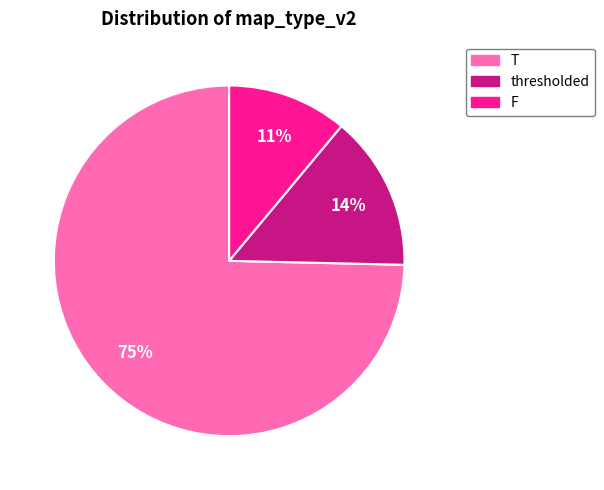

Does any single category account for the majority?

Yes